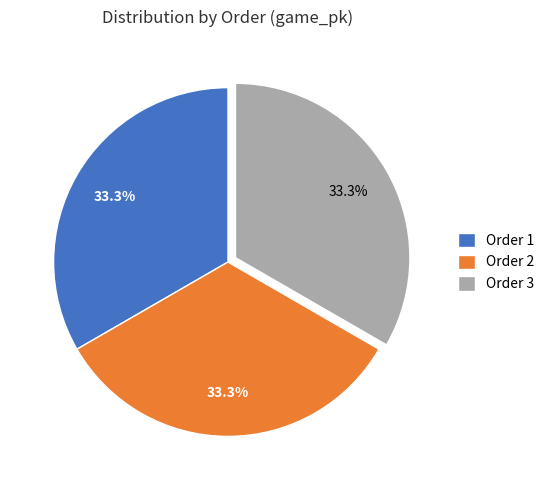

Do Order 1 and Order 2 together represent more than half of the pie?

Yes